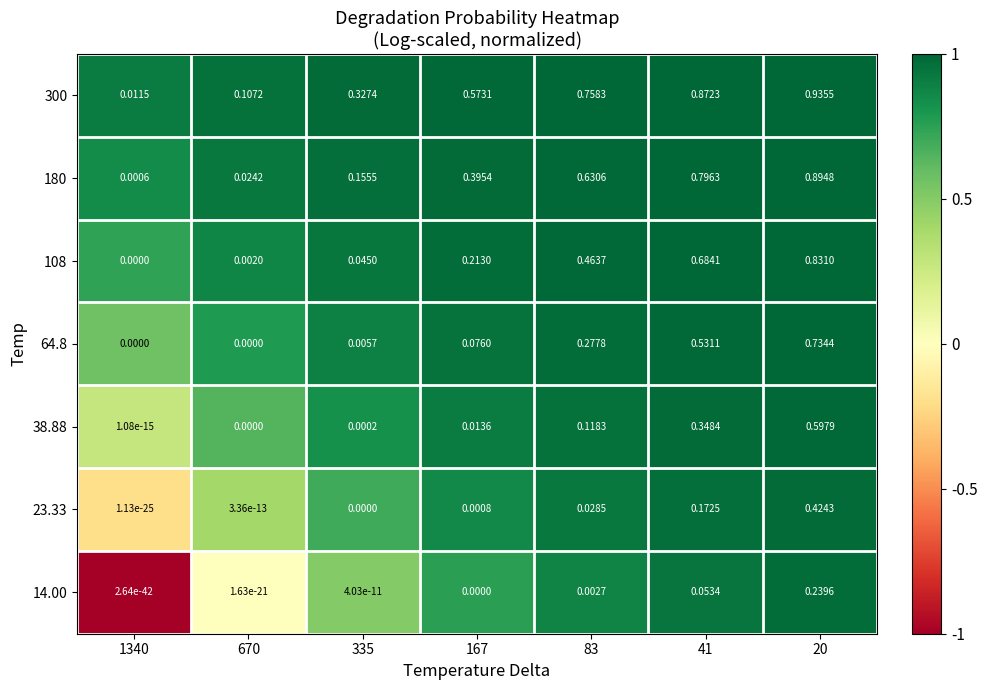

At which category is the sum across all series the highest?

20